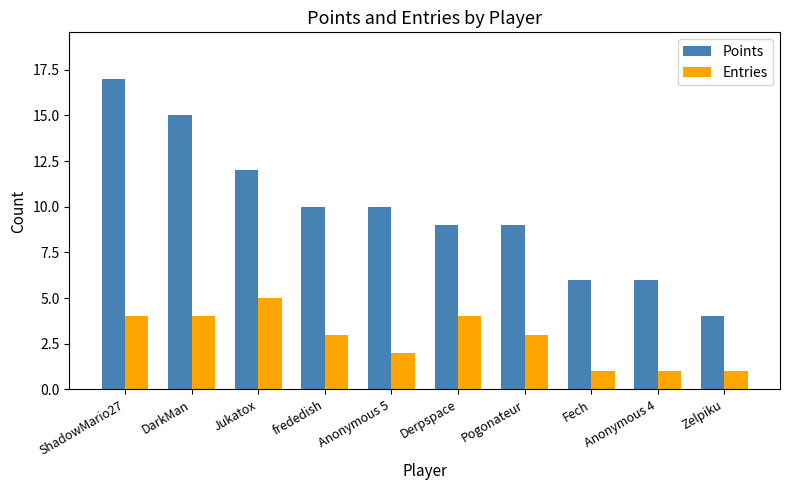

Which series has the widest spread of values?

Points